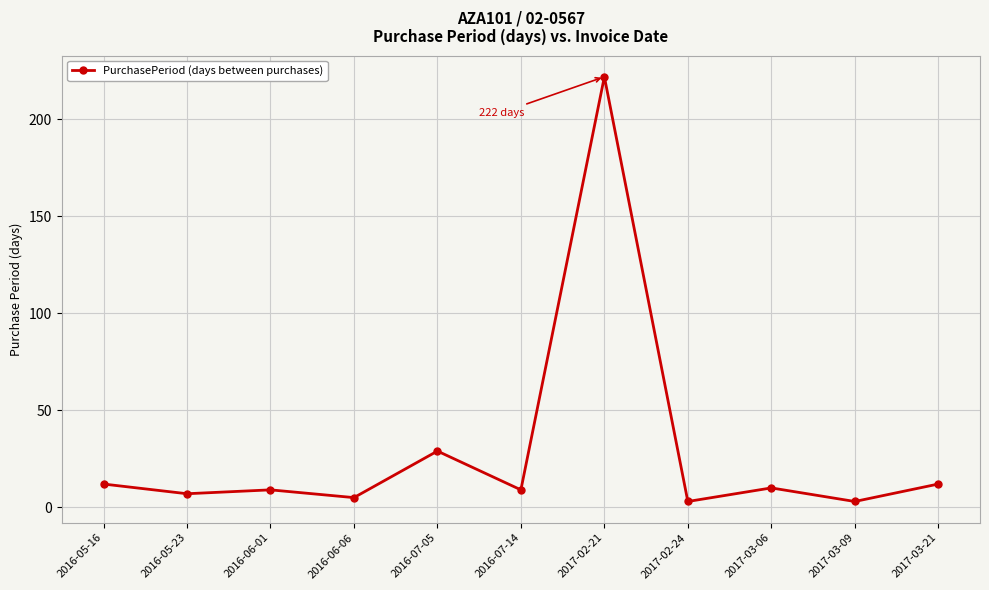

Reading left to right, list all the values displayed in this chart.

12	7	9	5	29	9	222	3	10	3	12